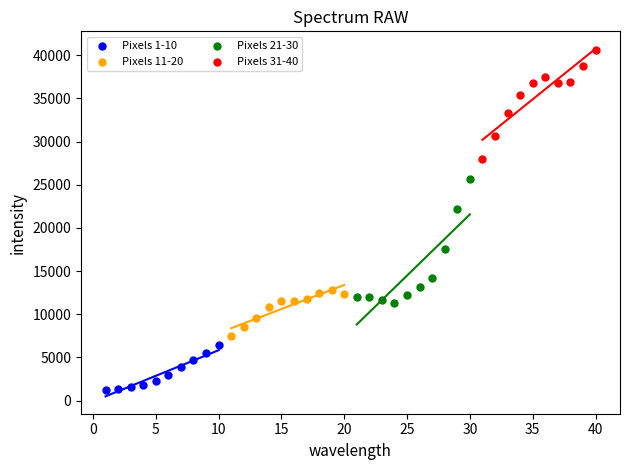

What are all the series names shown in the legend?

Pixels 1-10, Pixels 11-20, Pixels 21-30, Pixels 31-40